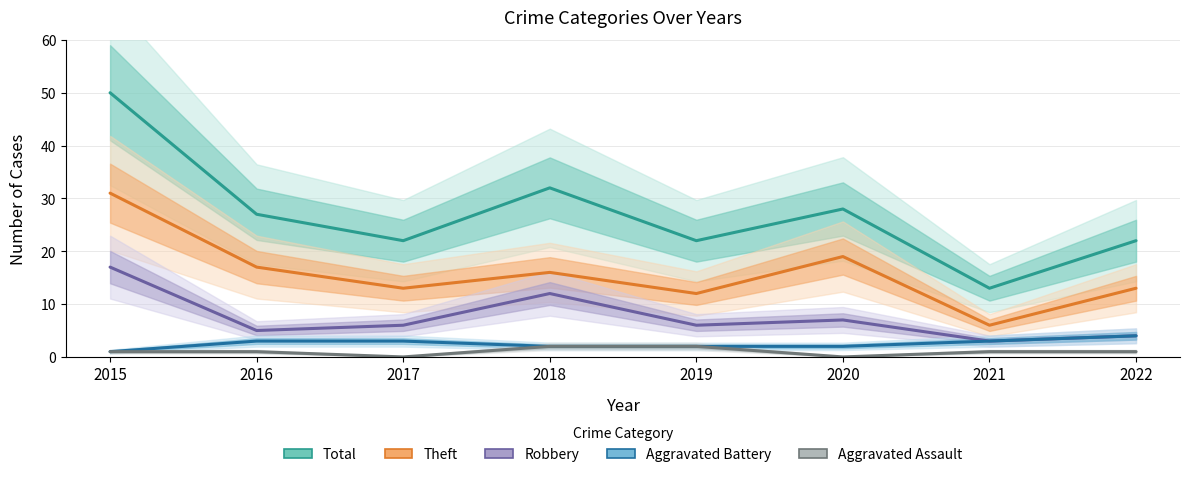

At which category is the sum across all series the highest?

2015